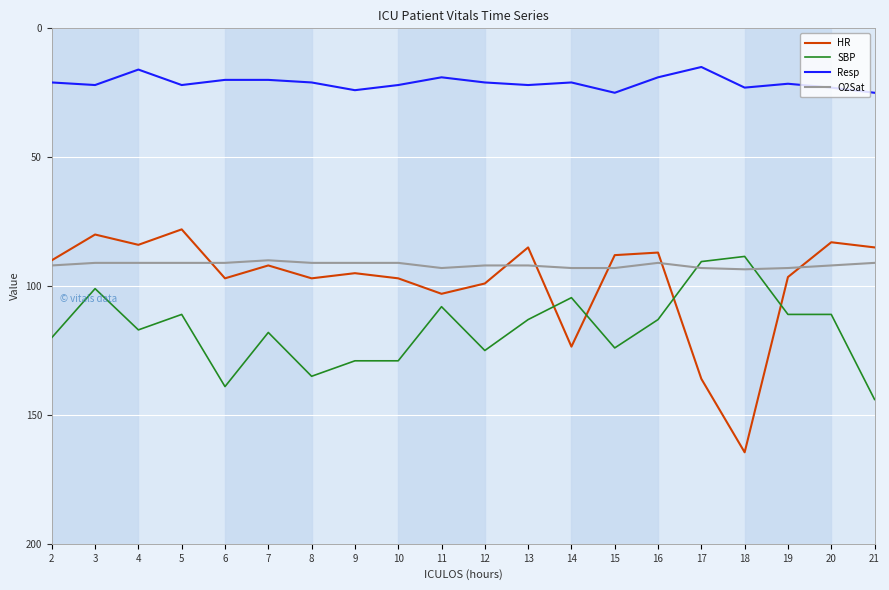

What is the sum of the O2Sat values at 2 and 20?

184.0